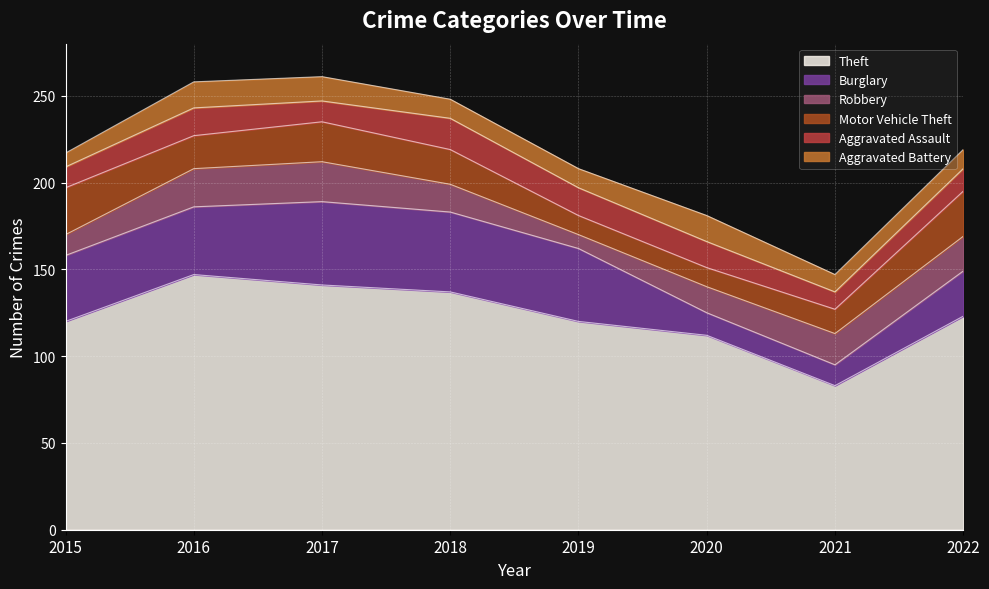

Which series changed the most between 2015 and 2021?

Theft